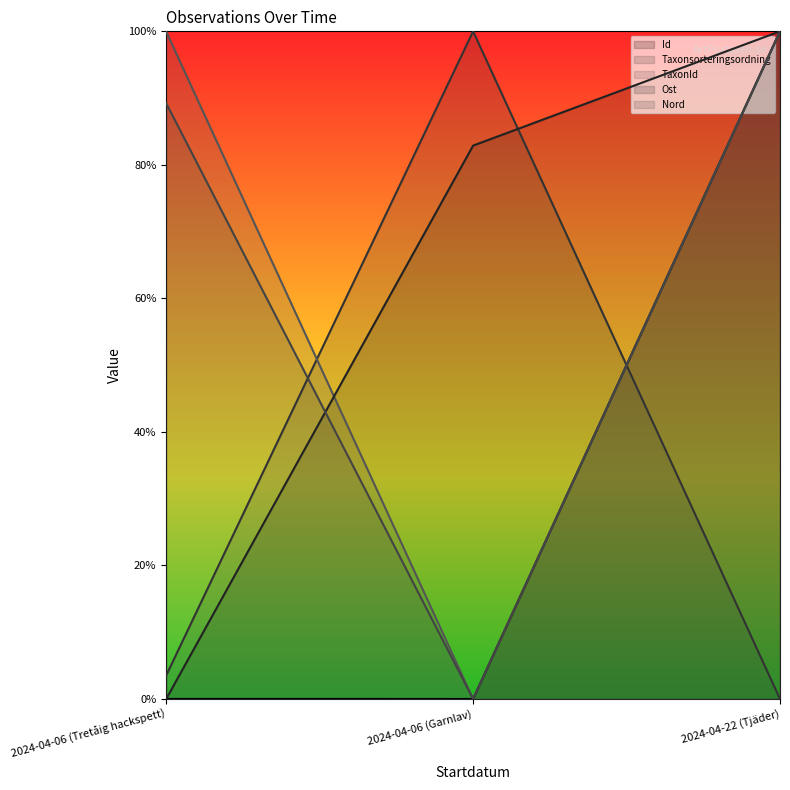

What is the average value of the Taxonsorteringsordning series?

0.3